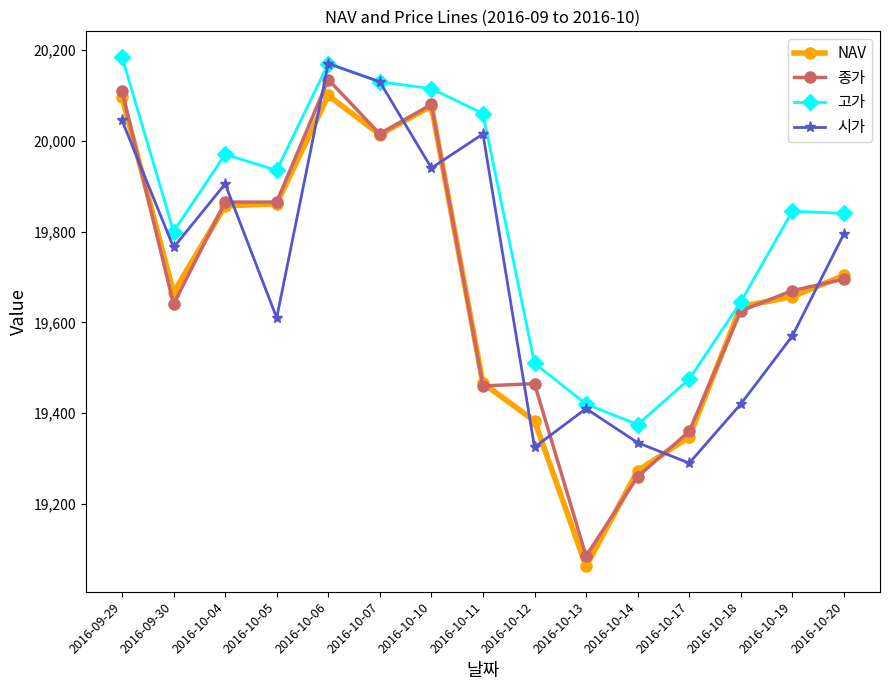

True or false: 종가 has more than 1 interior local peaks.

True